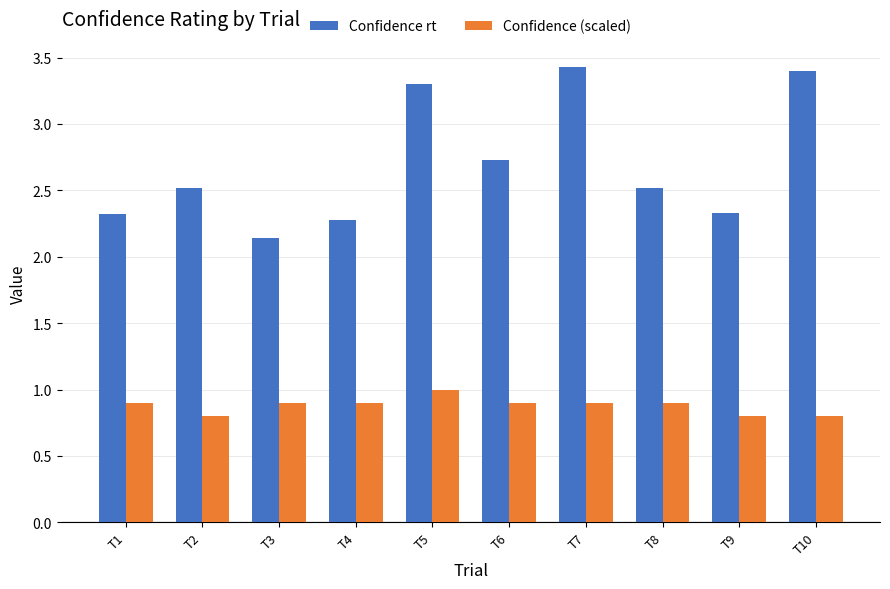

Rank the series by their maximum value, from lowest to highest.

Confidence (scaled), Confidence rt